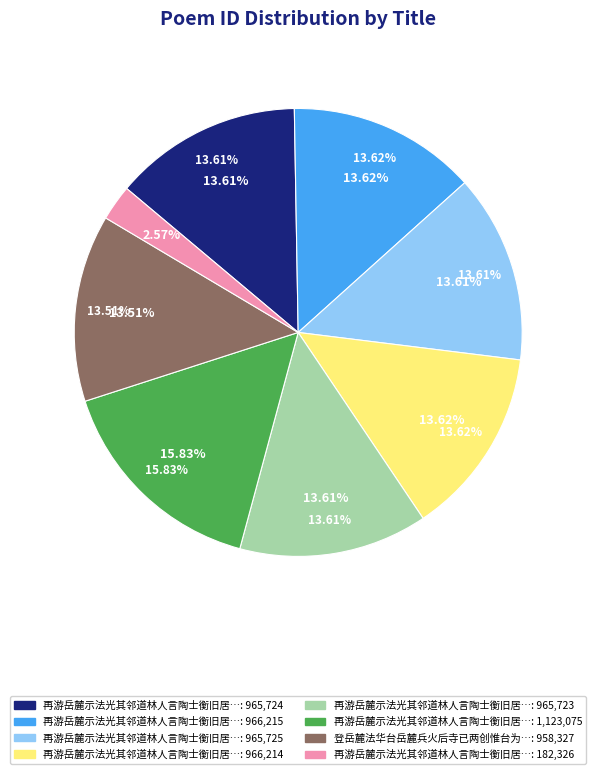

How many segments does this pie chart have?

8